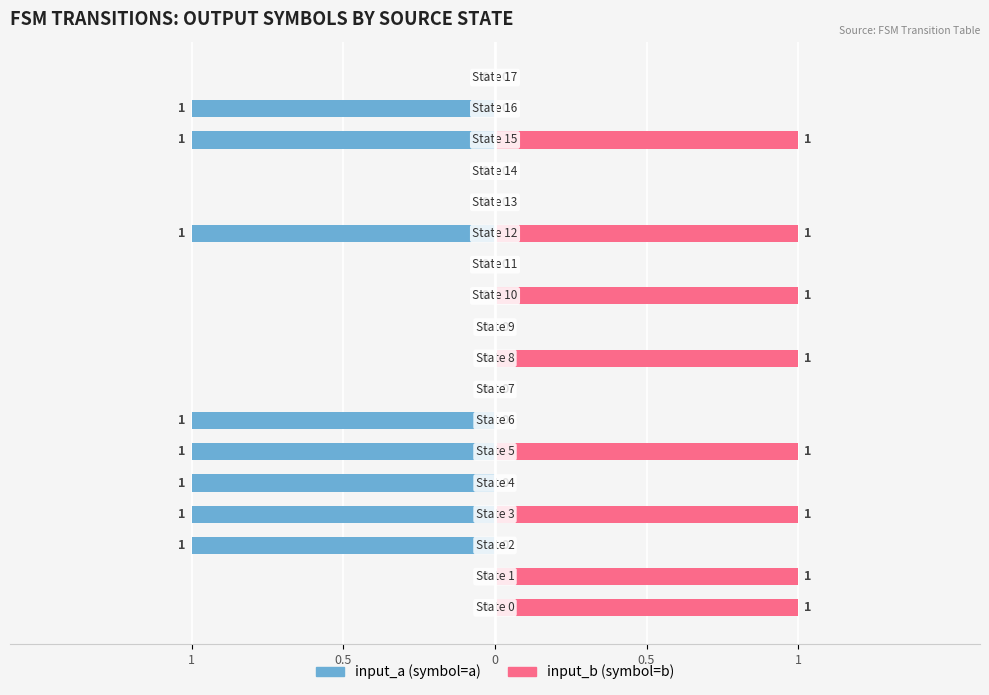

Rank the series at 5 from lowest to highest value.

input_a, input_b